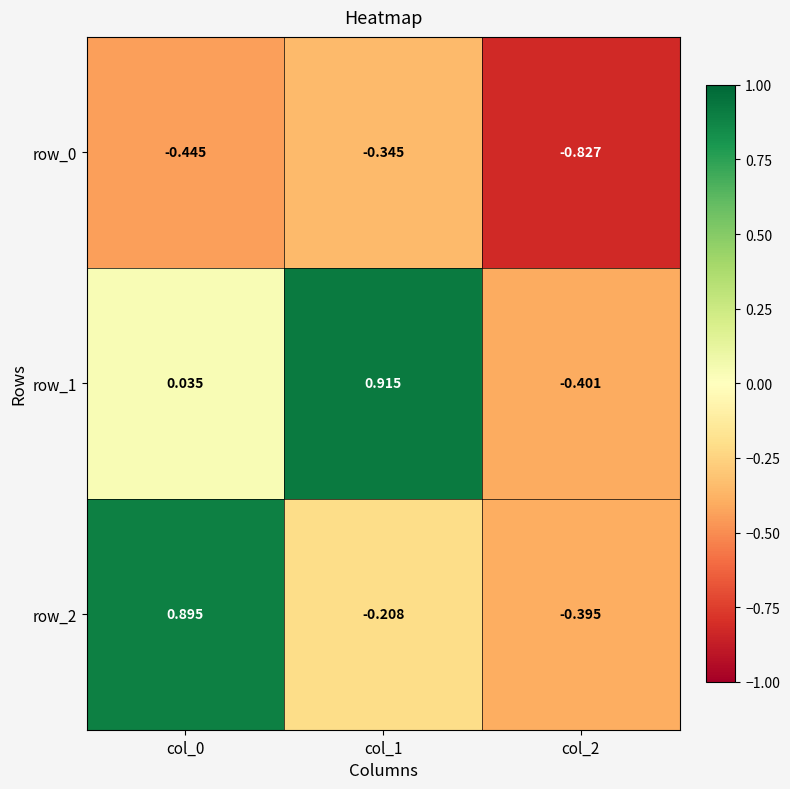

Rank the categories by row_2 value from lowest to highest.

col_2, col_1, col_0